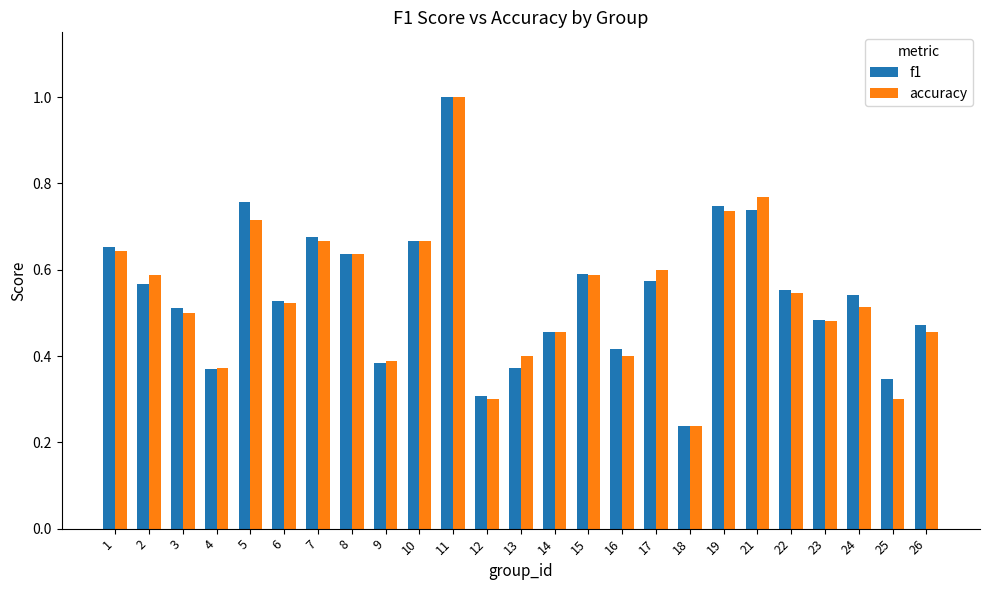

What is the greatest value displayed?

1.0